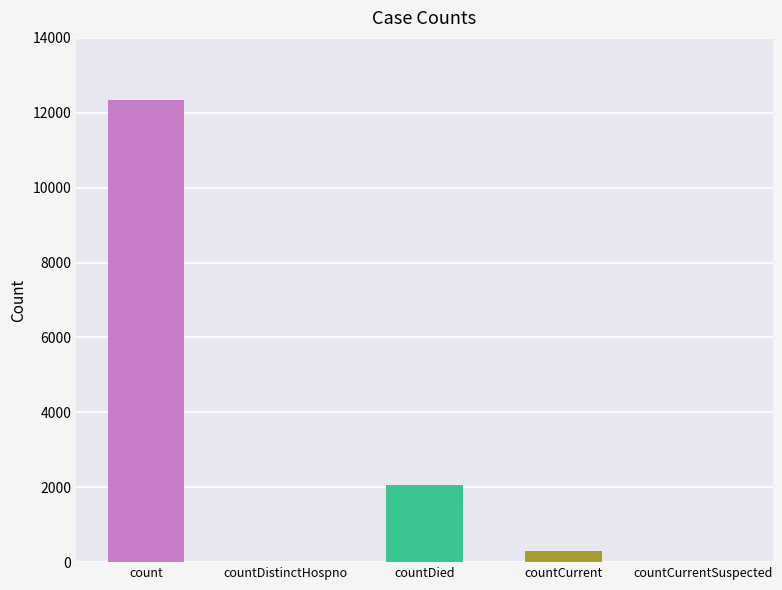

At which label is the value closest to 6166?

countDied